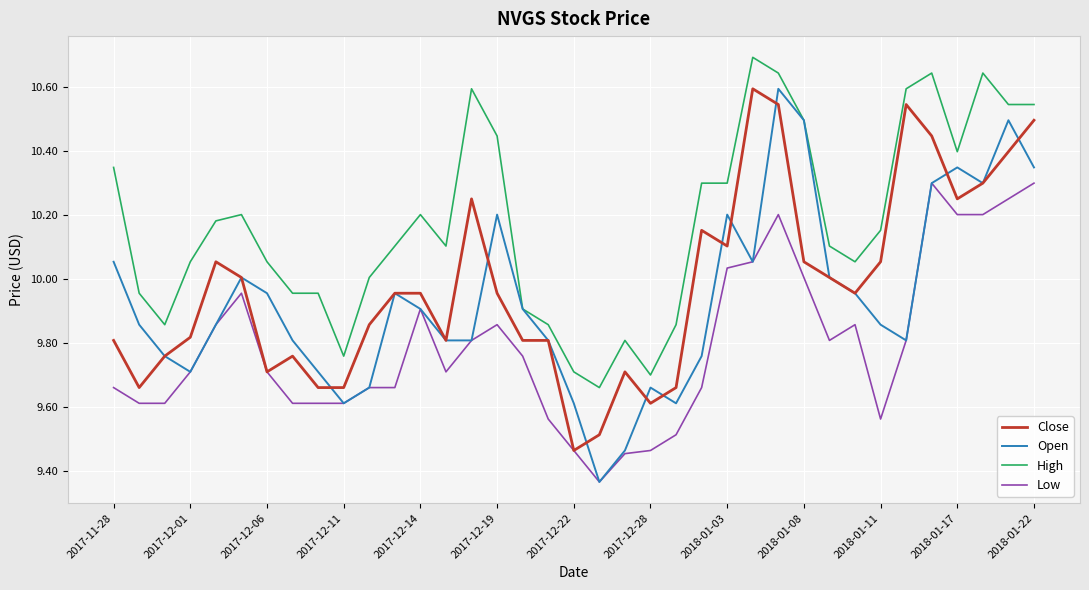

What is the greatest value displayed?

10.7